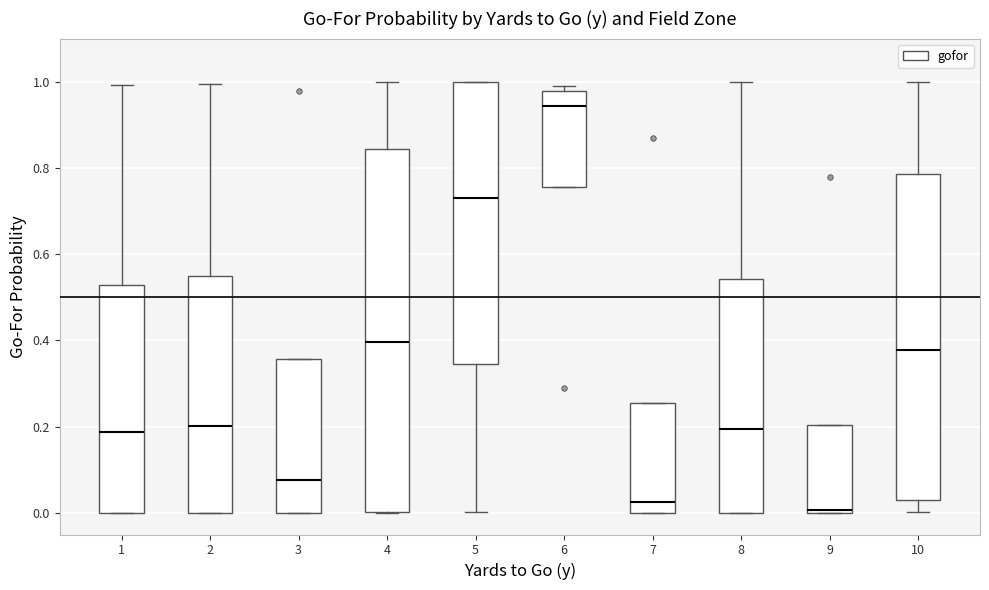

Reading left to right, transcribe this box plot: for each box, give where its median line is, the range the box spans, and where its two whiskers end, as read against the y-axis. The values are not printed on the chart, so give them approximately, as read against the axis.

1: median 0.18, box 0.00 to 0.52, whiskers 0.00 to 1.00
2: median 0.20, box 0.00 to 0.56, whiskers 0.00 to 1.00
3: median 0.08, box 0.00 to 0.36, whiskers 0.00 to 0.36
4: median 0.40, box 0.00 to 0.84, whiskers 0.00 to 1.00
5: median 0.72, box 0.34 to 1.00, whiskers 0.00 to 1.00
6: median 0.94, box 0.76 to 0.98, whiskers 0.76 to 1.00
7: median 0.02, box 0.00 to 0.26, whiskers 0.00 to 0.26
8: median 0.20, box 0.00 to 0.54, whiskers 0.00 to 1.00
9: median 0.00, box 0.00 to 0.20, whiskers 0.00 to 0.20
10: median 0.38, box 0.02 to 0.78, whiskers 0.00 to 1.00